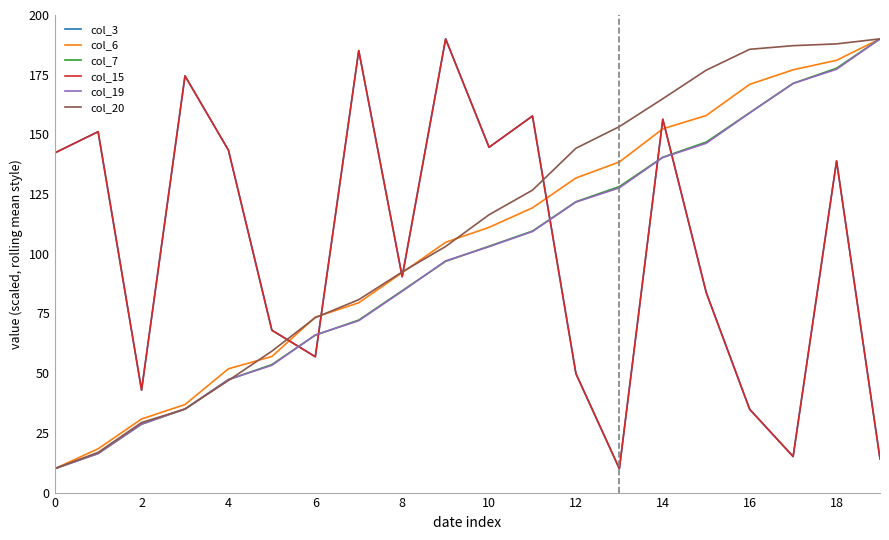

Reading left to right, what are all the values shown in this chart?

col_3: 142.2	151.1	42.9	174.5	143.4	68.0	56.9	185.1	90.4	190.0	144.6	157.7	49.8	10.0	156.3	83.7	34.9	15.1	138.9	14.1
col_6: 10.0	18.3	30.8	36.9	51.8	57.0	73.5	79.5	92.1	104.8	111.1	119.3	131.7	138.5	152.3	157.9	171.0	177.0	181.0	190.0
col_7: 10.0	16.3	28.6	35.0	47.3	53.6	65.9	72.2	84.5	96.8	103.2	109.5	121.8	128.1	140.4	146.8	159.1	171.4	177.7	190.0
col_15: 142.2	151.1	42.9	174.5	143.4	68.0	56.9	185.1	90.4	190.0	144.6	157.7	49.8	10.0	156.3	83.7	34.9	15.1	138.9	14.1
col_19: 10.0	16.4	28.7	35.0	47.4	53.3	66.0	72.0	84.3	97.0	103.0	109.3	121.7	127.6	140.3	146.3	159.0	171.3	177.3	190.0
col_20: 10.0	16.8	29.3	35.0	47.0	59.2	73.3	80.8	92.4	103.1	116.4	126.7	144.2	153.3	164.9	176.9	185.6	187.2	187.9	190.0